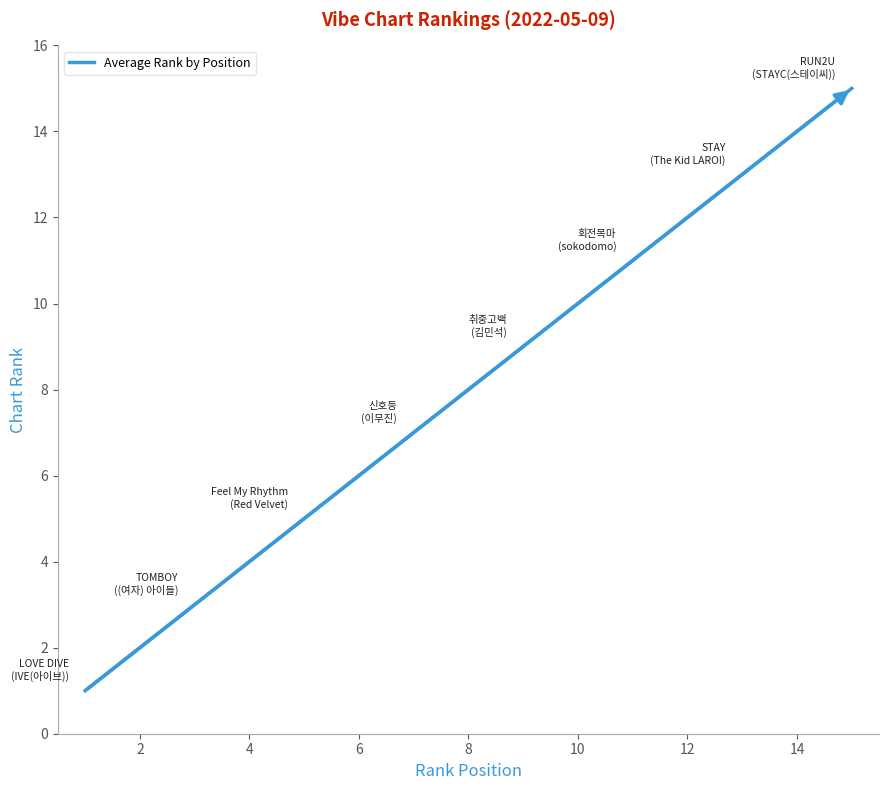

True or false: the data has more than 1 interior local peaks.

False